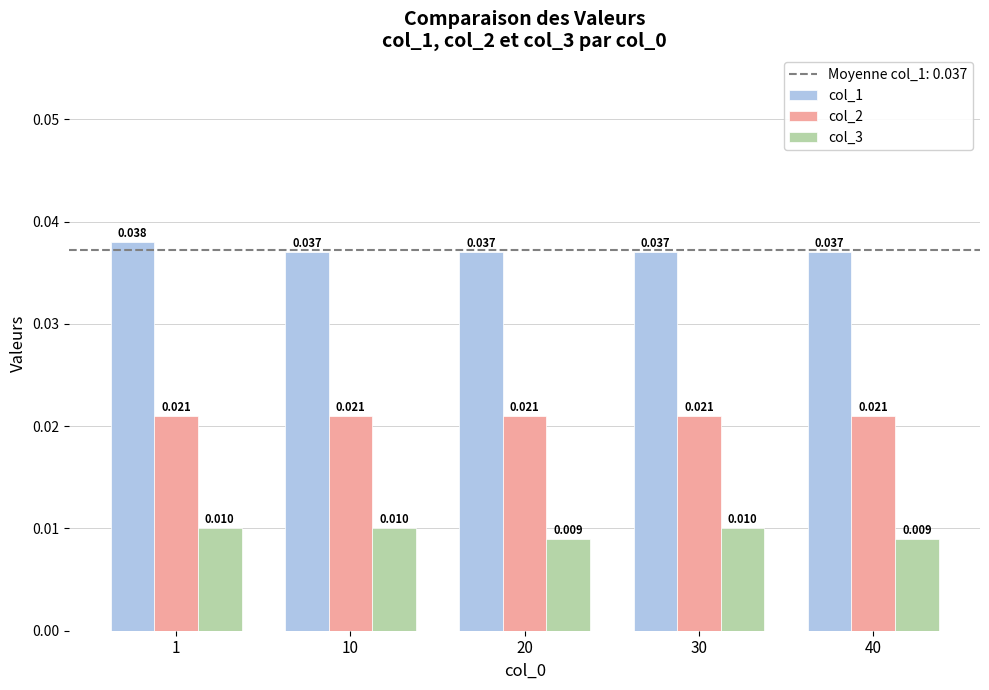

Is the value of col_1 at 1 greater than the value of col_2 at 40?

Yes